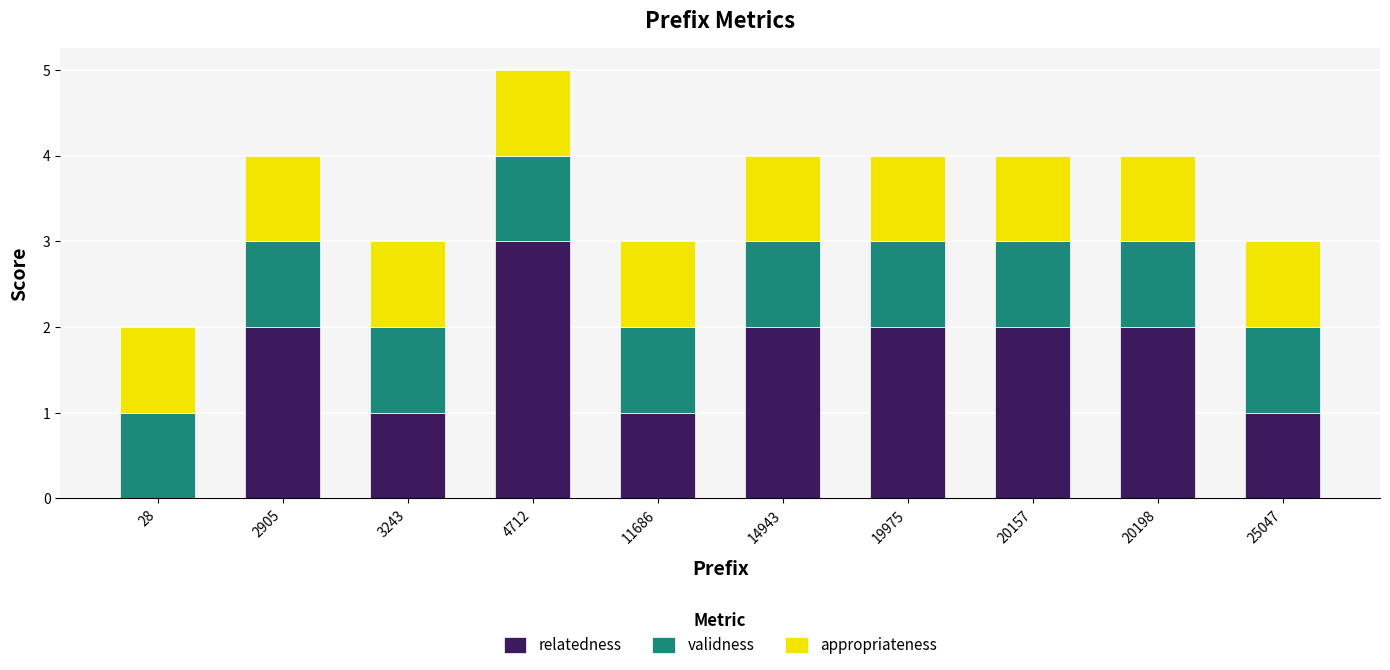

What is the sum of all relatedness values?

16